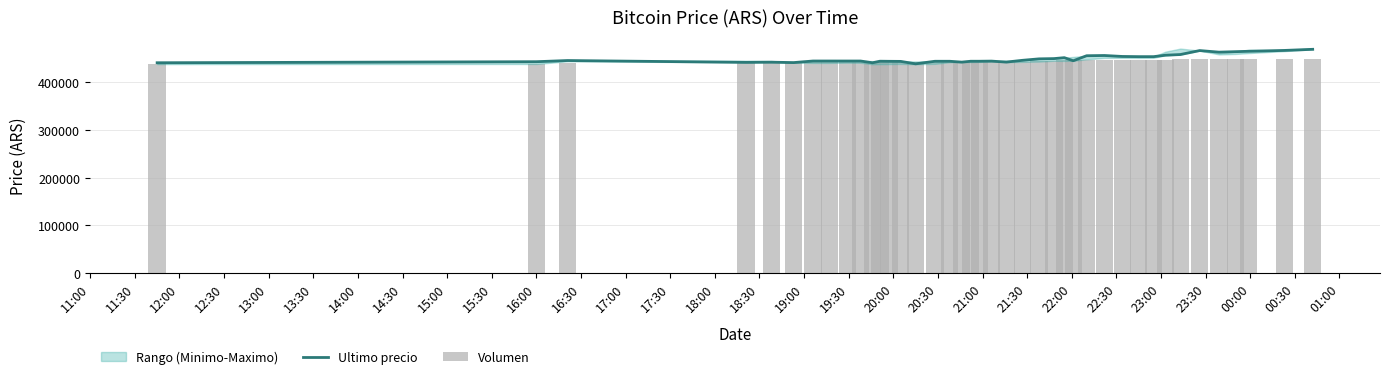

Between 17:30 and 20:00, which is larger?

20:00